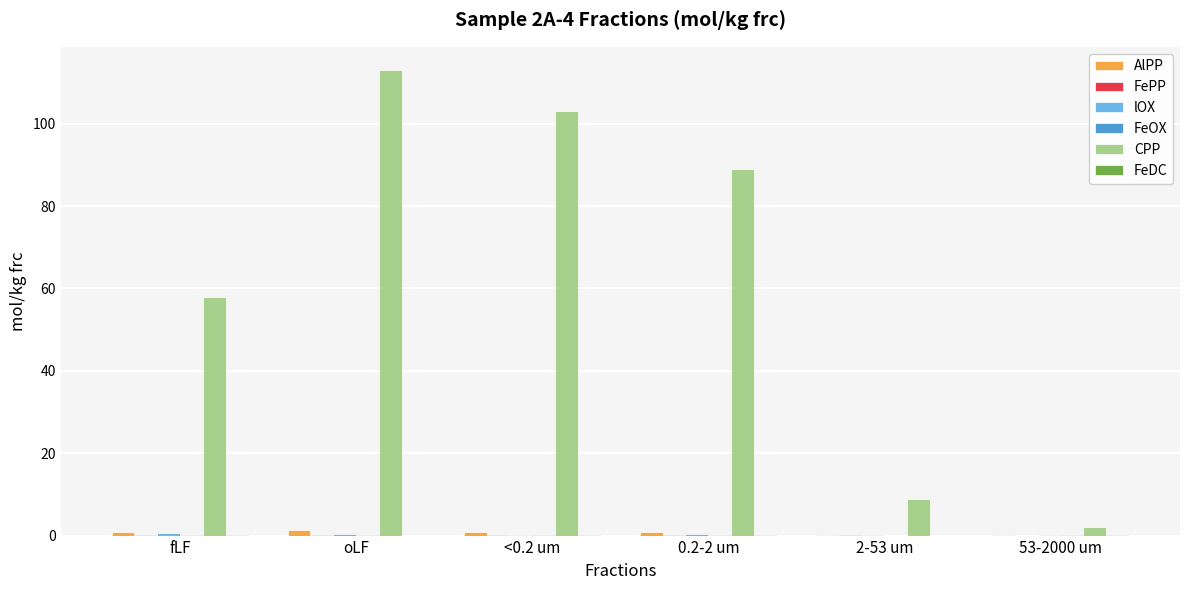

At which label does CPP reach its peak?

oLF